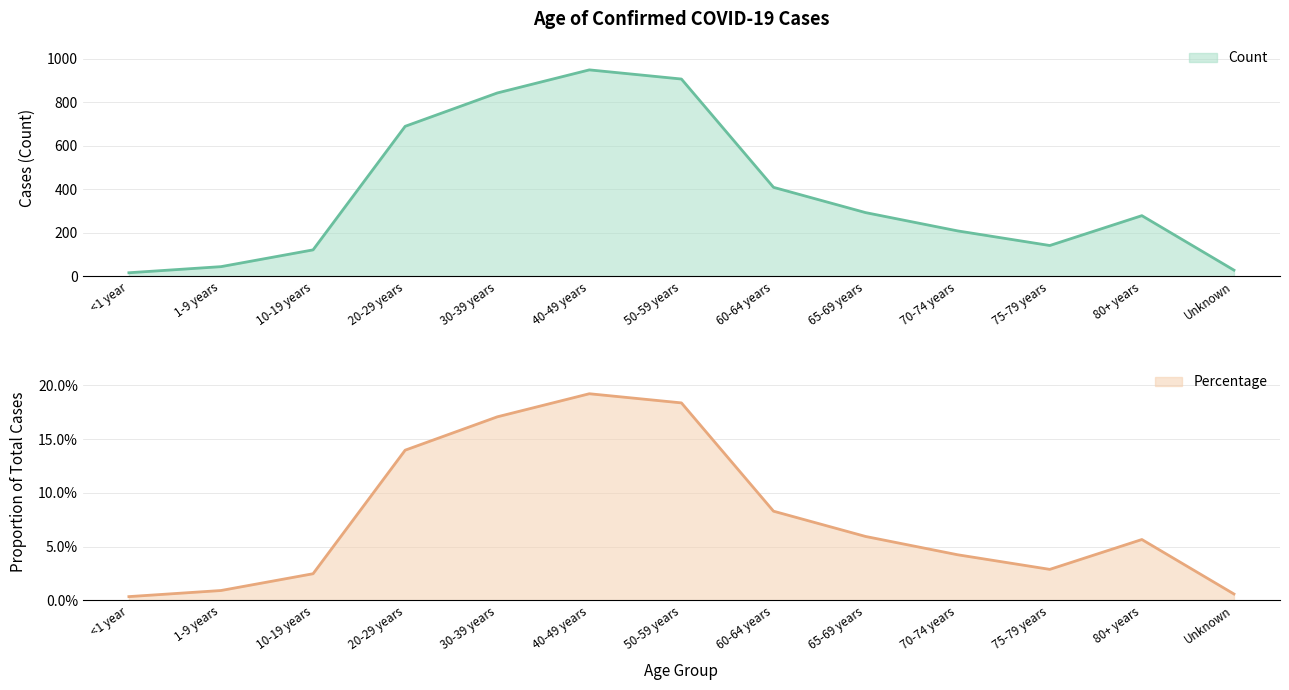

Which series has the largest total across all categories?

Count